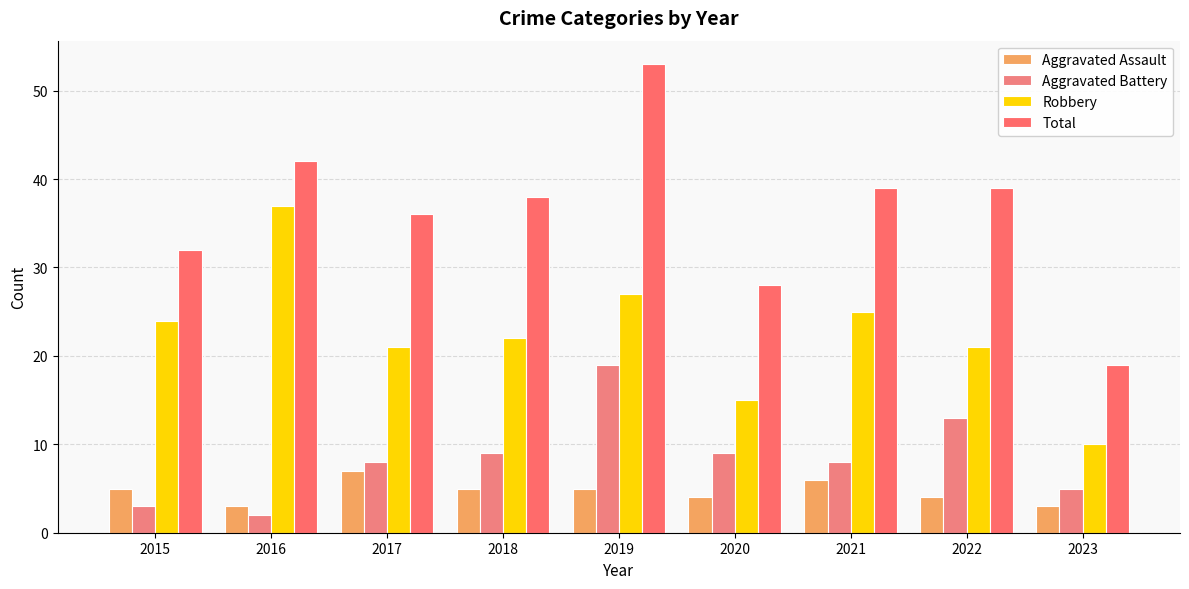

Reading left to right, transcribe all the data shown in this chart.

Aggravated Assault: 5	3	7	5	5	4	6	4	3
Aggravated Battery: 3	2	8	9	19	9	8	13	5
Robbery: 24	37	21	22	27	15	25	21	10
Total: 32	42	36	38	53	28	39	39	19